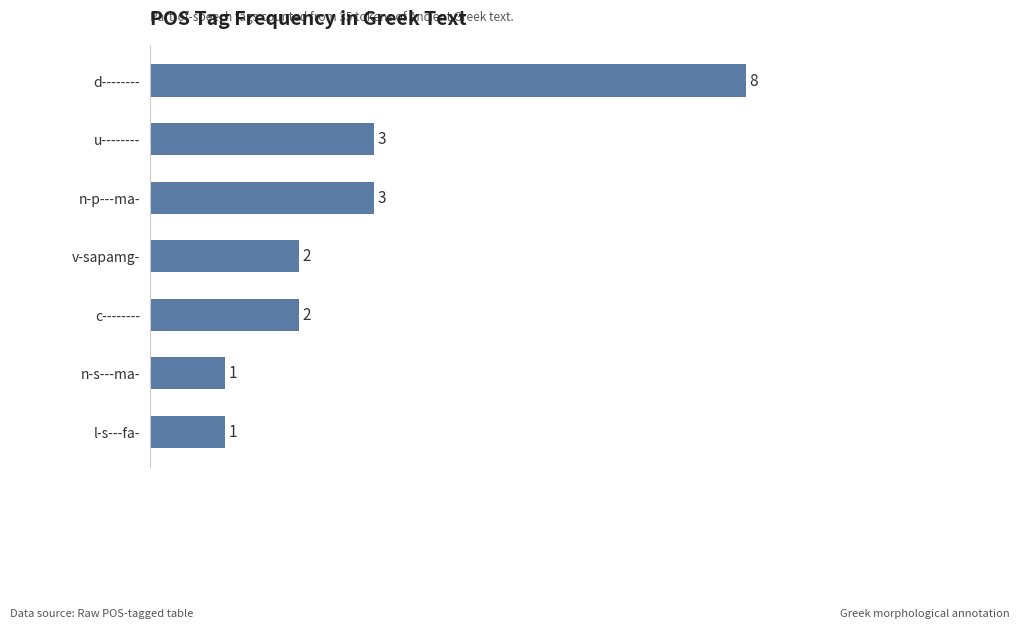

How many bars are there in total?

7